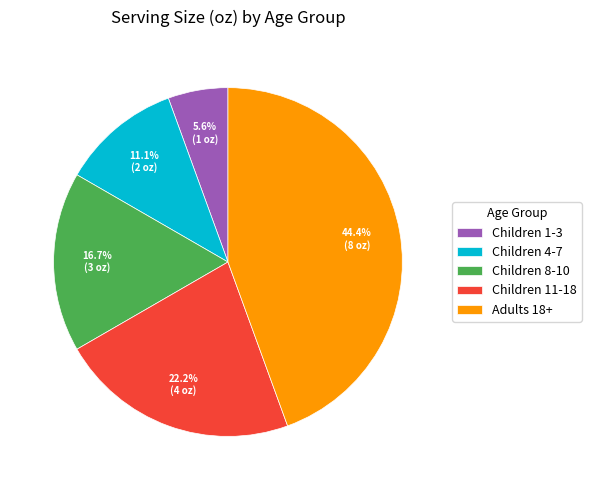

Which has a higher value, Children 8-10 or Children 11-18?

Children 11-18